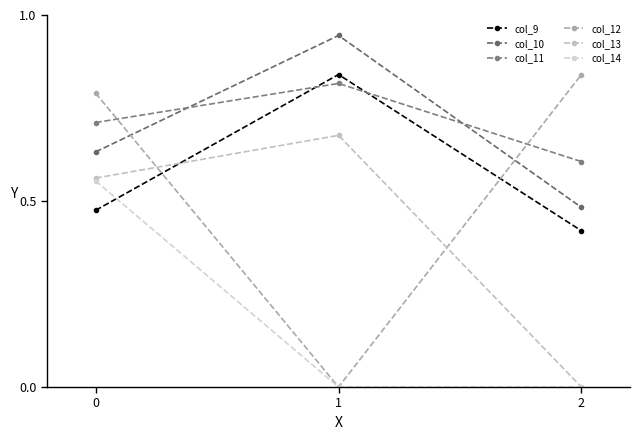

Which series has the largest range (max minus min)?

col_12